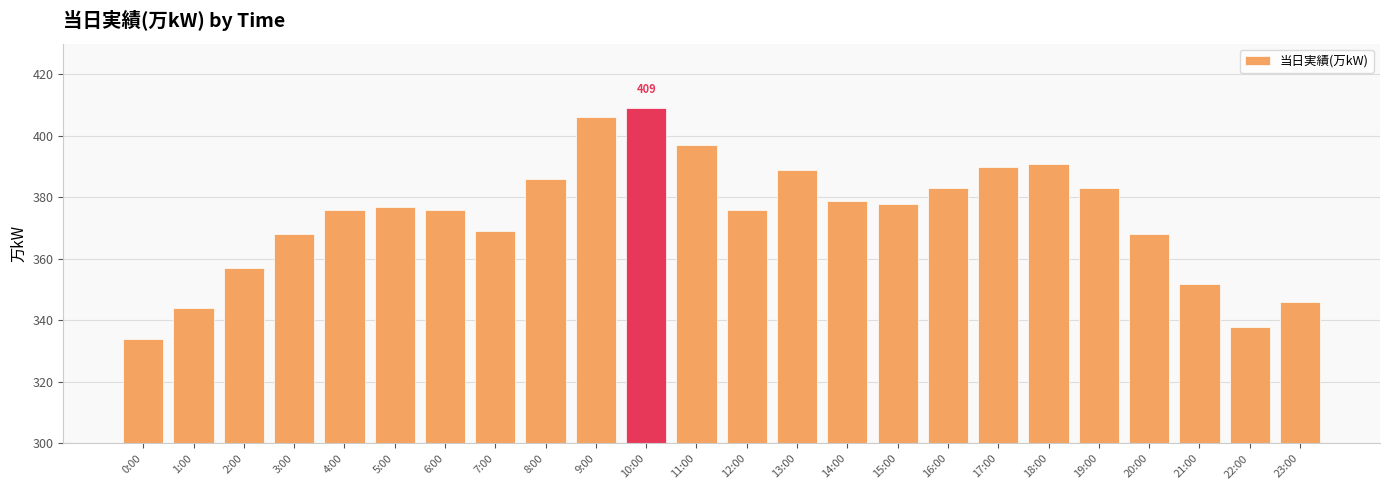

How many distinct data groups are displayed?

1